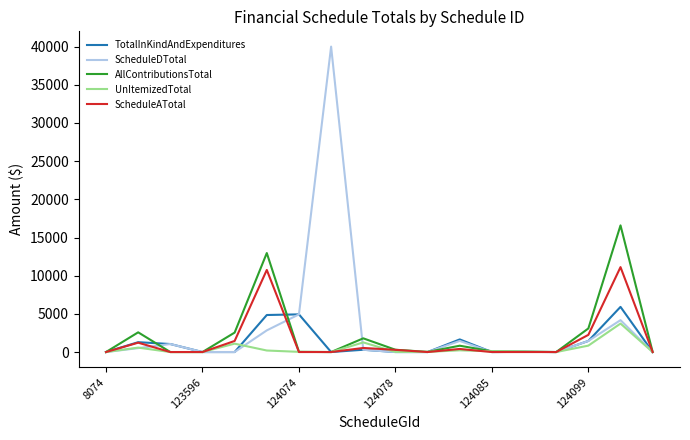

Rank the series by their maximum value, from lowest to highest.

UnItemizedTotal, TotalInKindAndExpenditures, ScheduleATotal, AllContributionsTotal, ScheduleDTotal